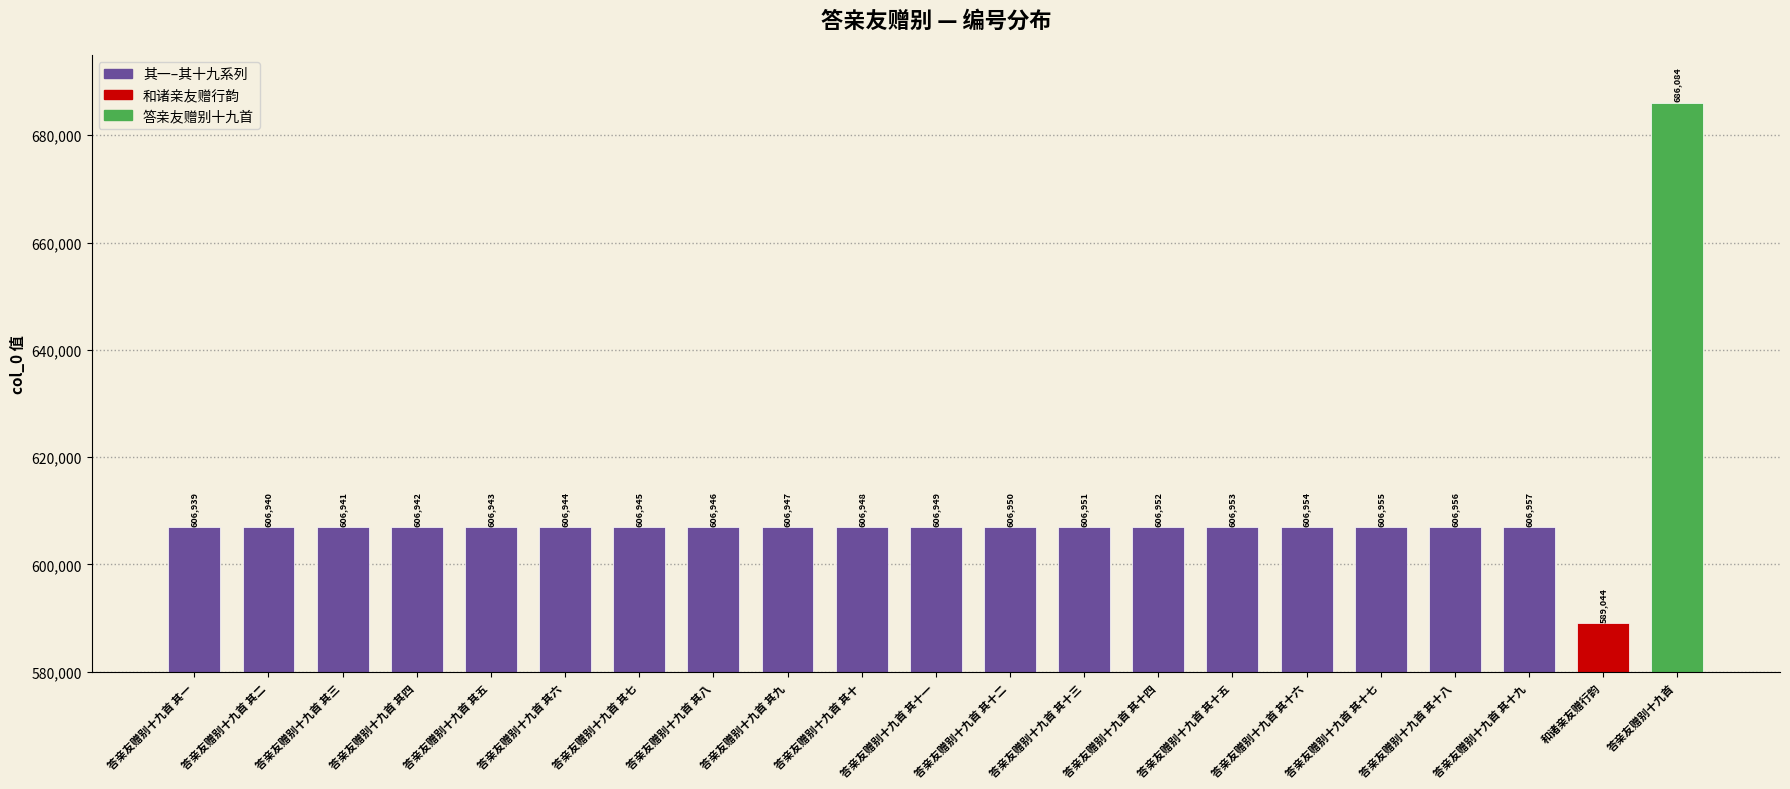

Which label corresponds to the smallest value in the chart?

和诸亲友赠行韵